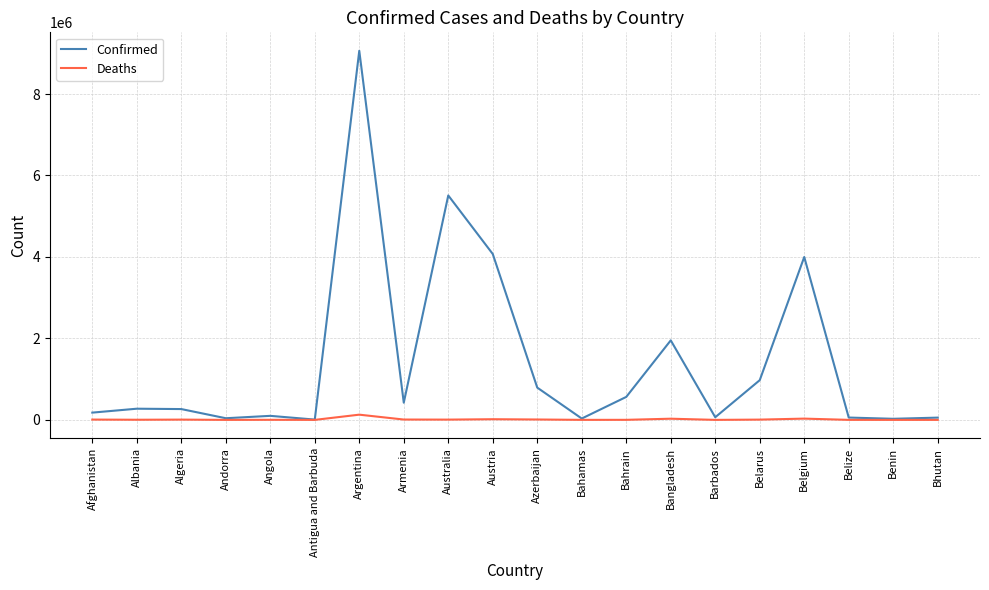

What is the greatest value displayed?

9060923